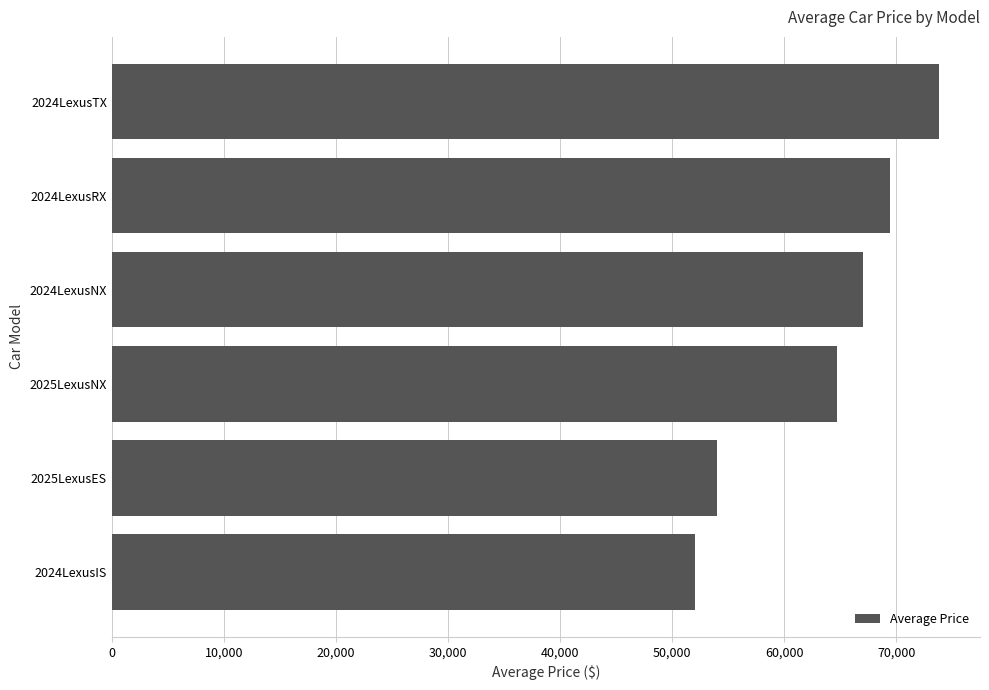

Reading bottom to top, list all the values displayed in this chart.

2024LexusIS=52050.0	2025LexusES=54014.0	2025LexusNX=64667.0	2024LexusNX=67050.0	2024LexusRX=69443.3	2024LexusTX=73766.7